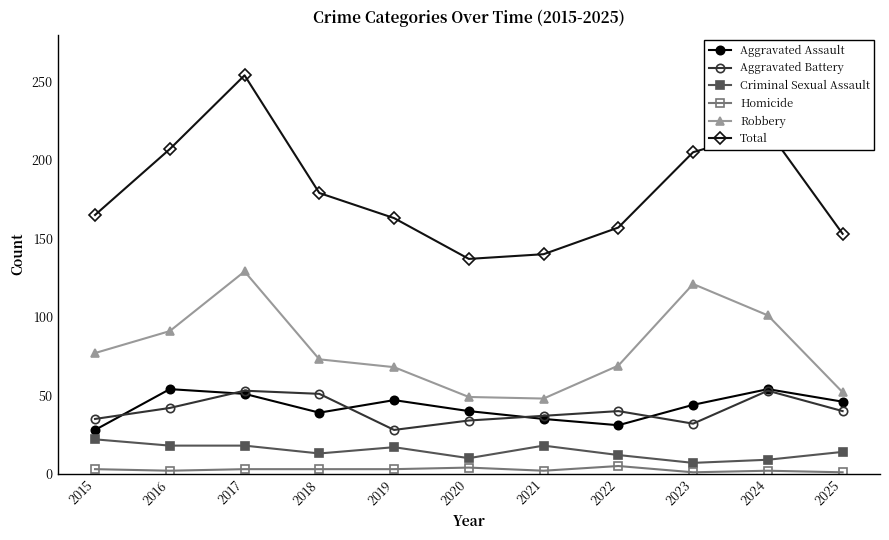

Where is the first local minimum for Aggravated Battery?

2019